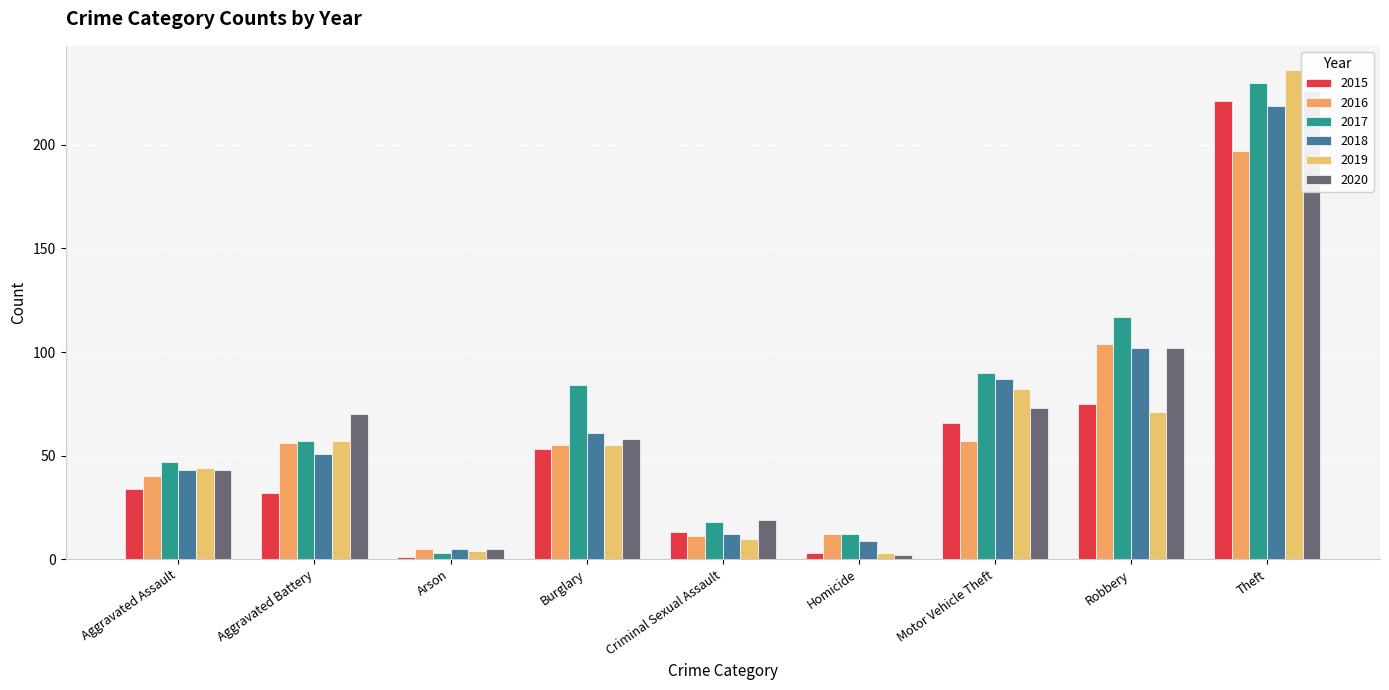

How many groups of bars are there?

9